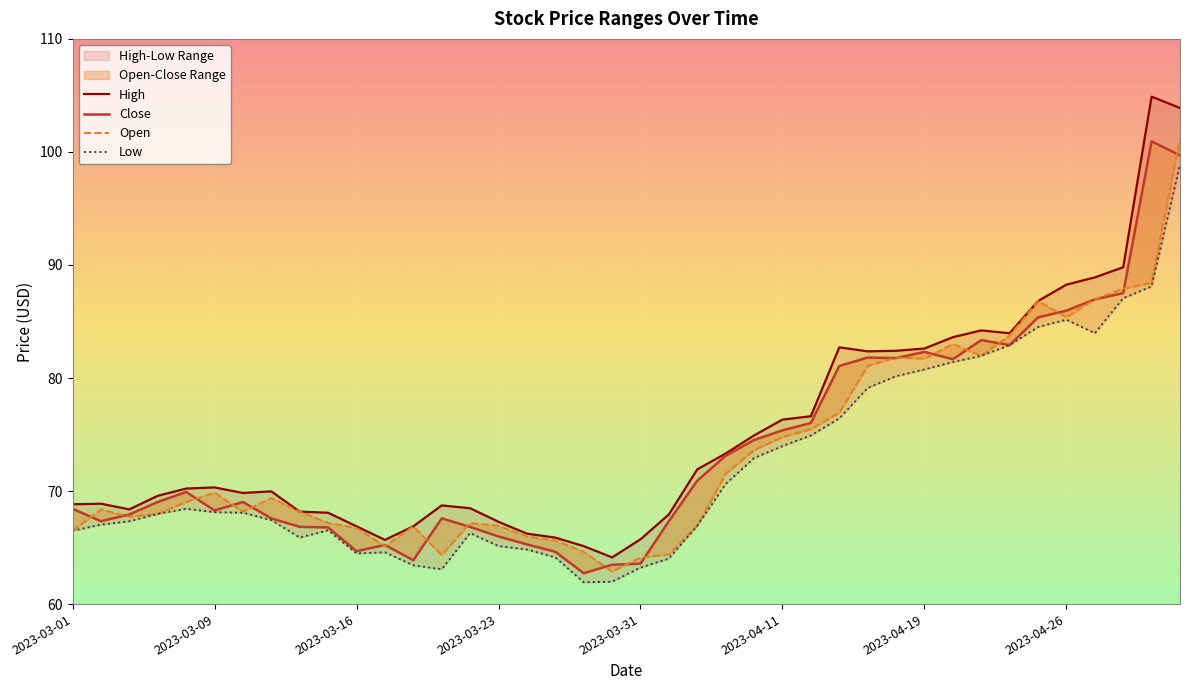

What is the smallest value displayed?

61.9